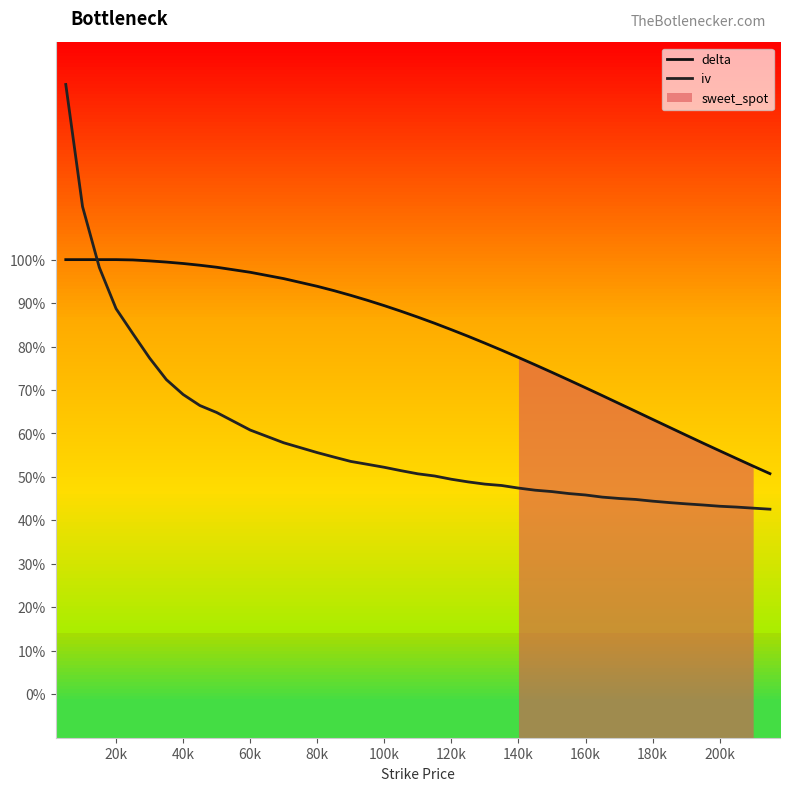

Reading right to left, list all the values displayed in this chart.

delta: 0.5	0.5	0.5	0.6	0.6	0.6	0.6	0.6	0.7	0.7	0.7	0.7	0.7	0.7	0.8	0.8	0.8	0.8	0.8	0.8	0.9	0.9	0.9	0.9	0.9	0.9	0.9	0.9	1.0	1.0	1.0	1.0	1.0	1.0	1.0	1.0	1.0	1.0	1.0	1.0
iv: 0.4	0.4	0.4	0.4	0.4	0.4	0.4	0.4	0.4	0.5	0.5	0.5	0.5	0.5	0.5	0.5	0.5	0.5	0.5	0.5	0.5	0.5	0.5	0.5	0.5	0.5	0.5	0.6	0.6	0.6	0.6	0.7	0.7	0.7	0.8	0.8	0.9	1.0	1.1	1.4